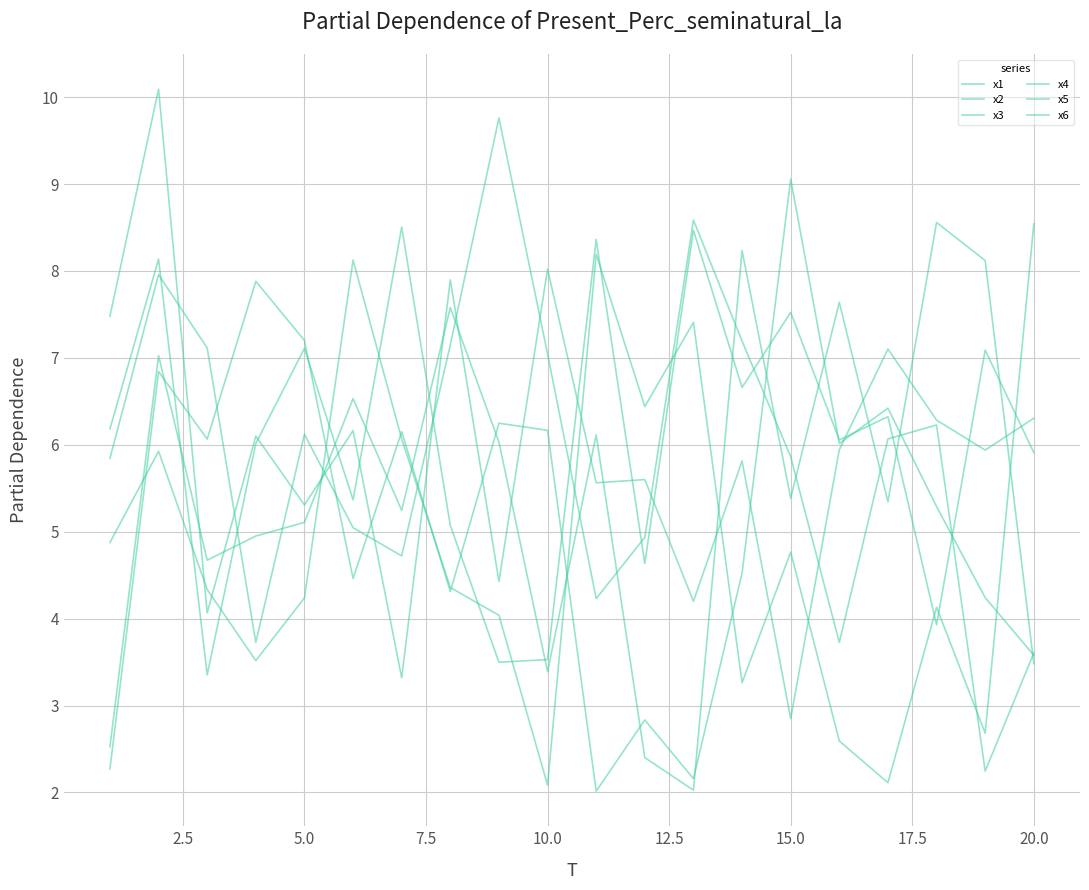

How many lines are shown in the chart?

6